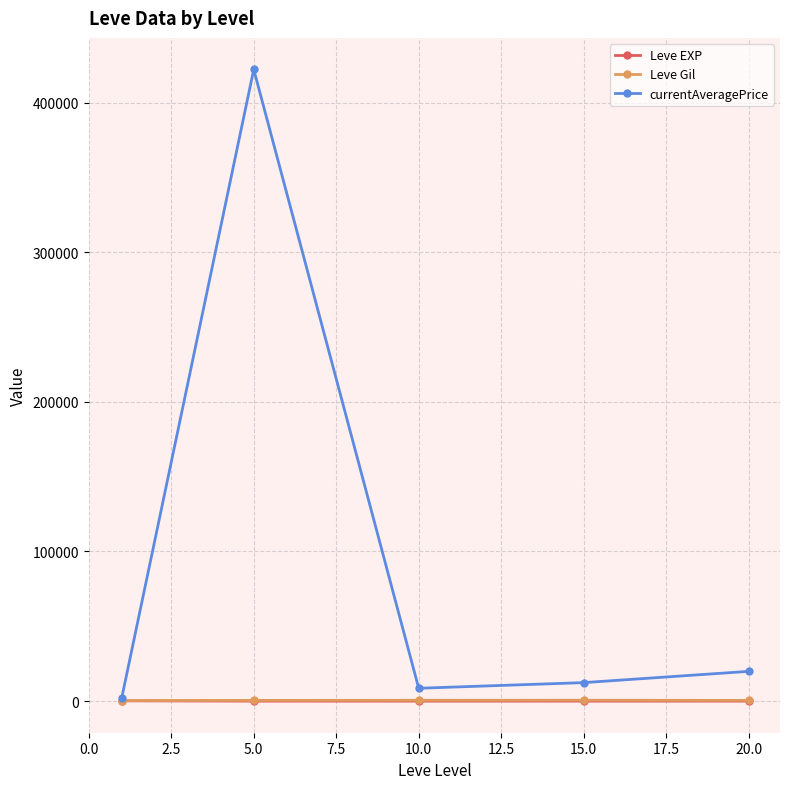

Which series has the largest total across all categories?

currentAveragePrice